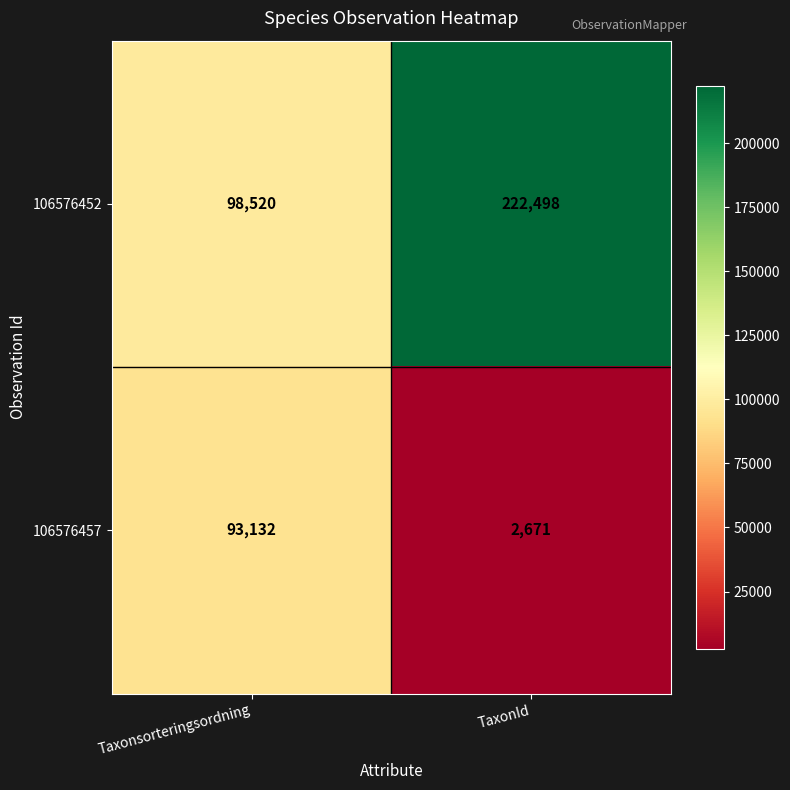

What is the sum of the 106576457 values at Taxonsorteringsordning and TaxonId?

95803